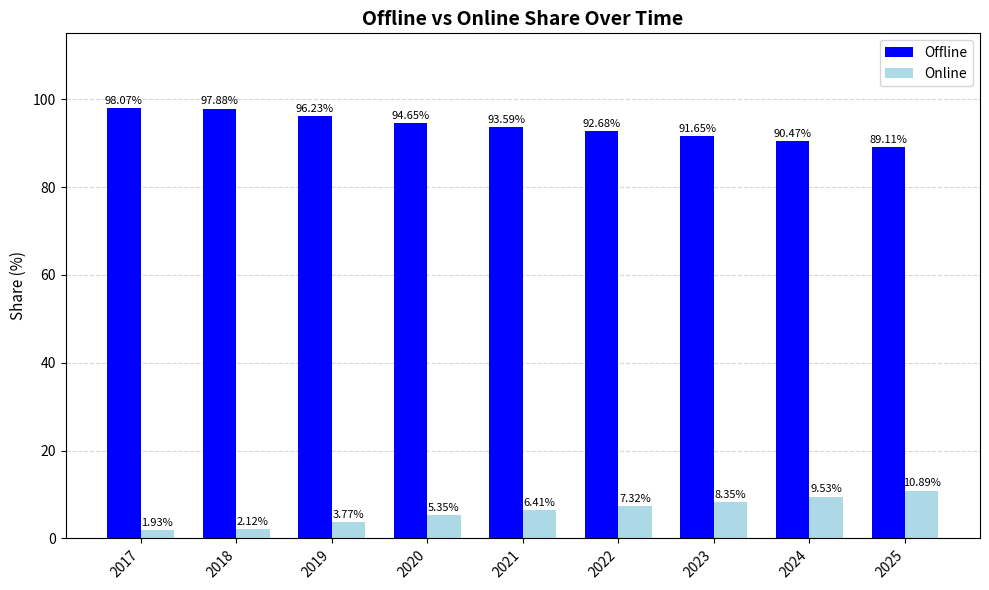

What is the difference between the maximum and second lowest values in the Offline series?

7.6